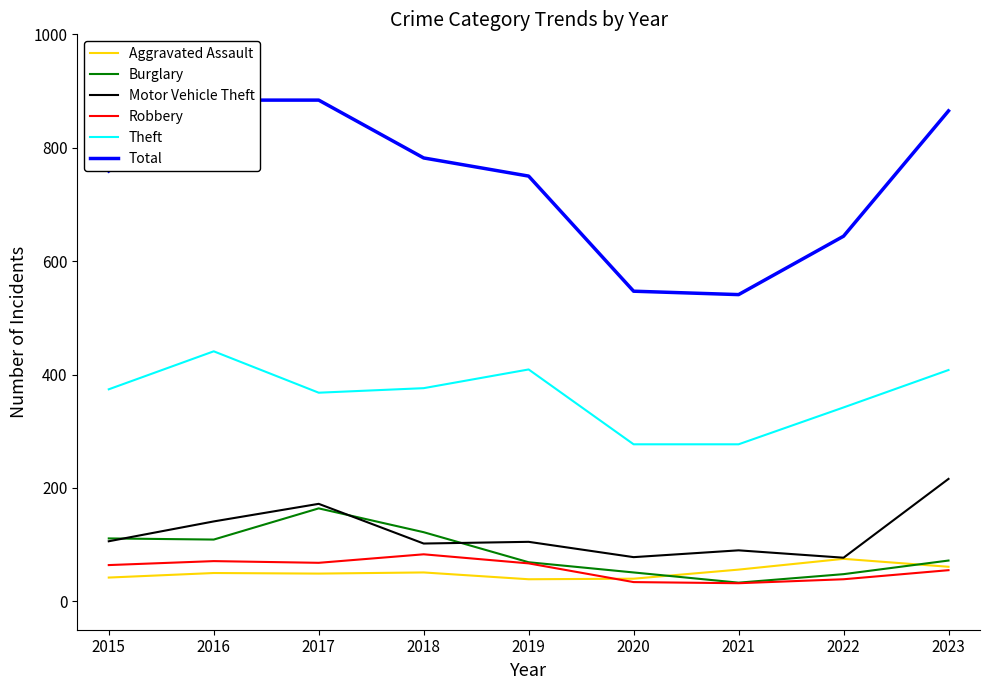

How many interior local valleys does the Motor Vehicle Theft series have?

3